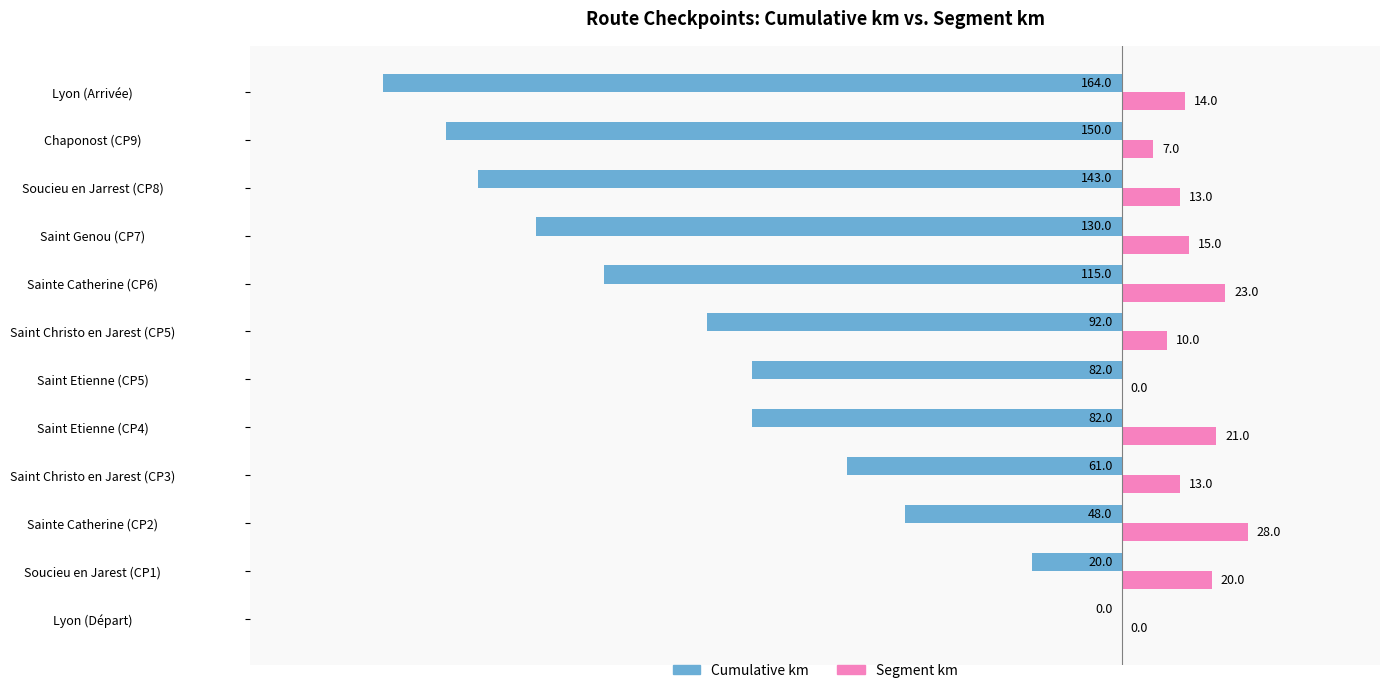

What is the greatest value displayed?

28